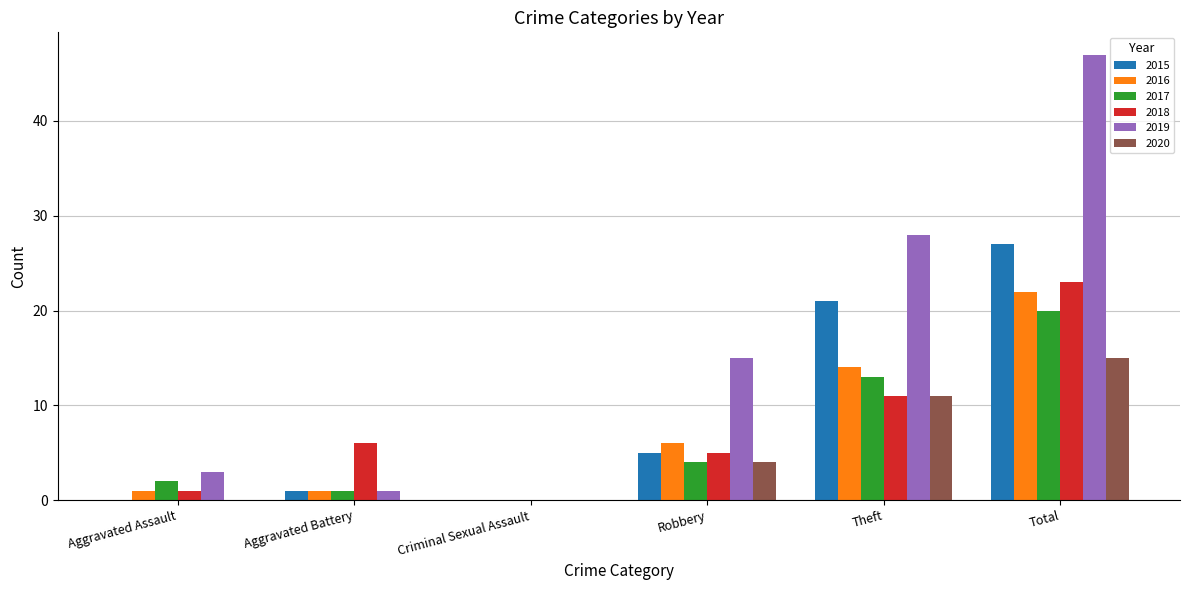

Which series changed the most between Criminal Sexual Assault and Total?

2019